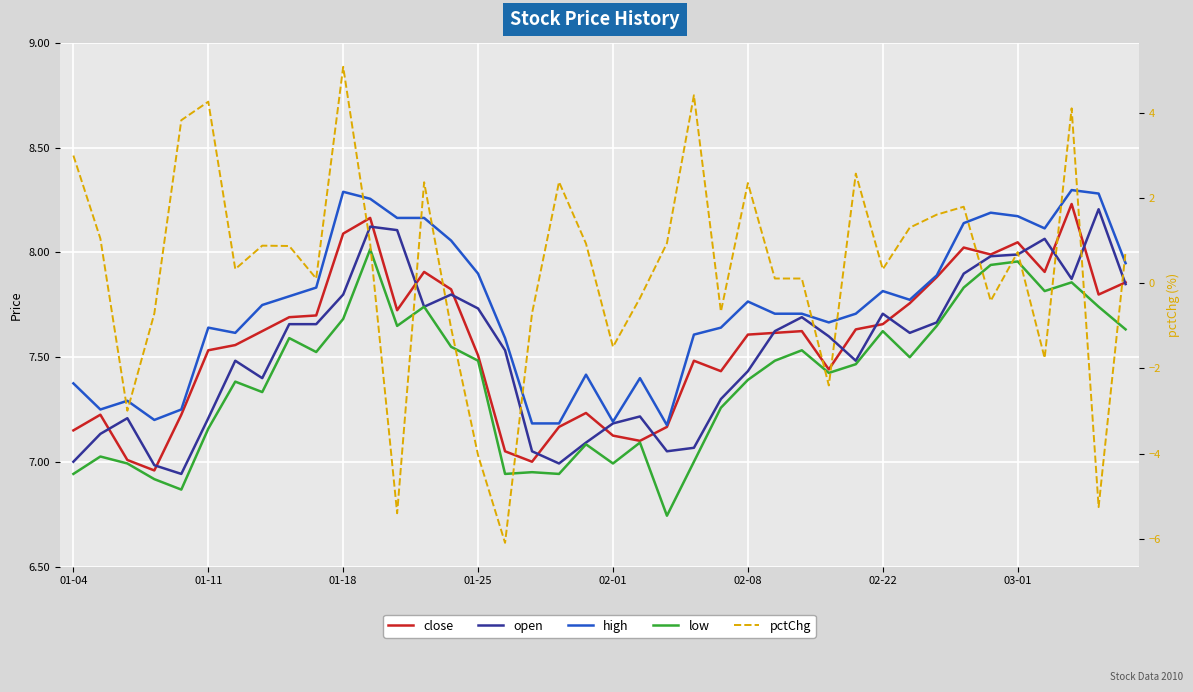

What is the sum of the low values at 01-04 and 17?

13.9